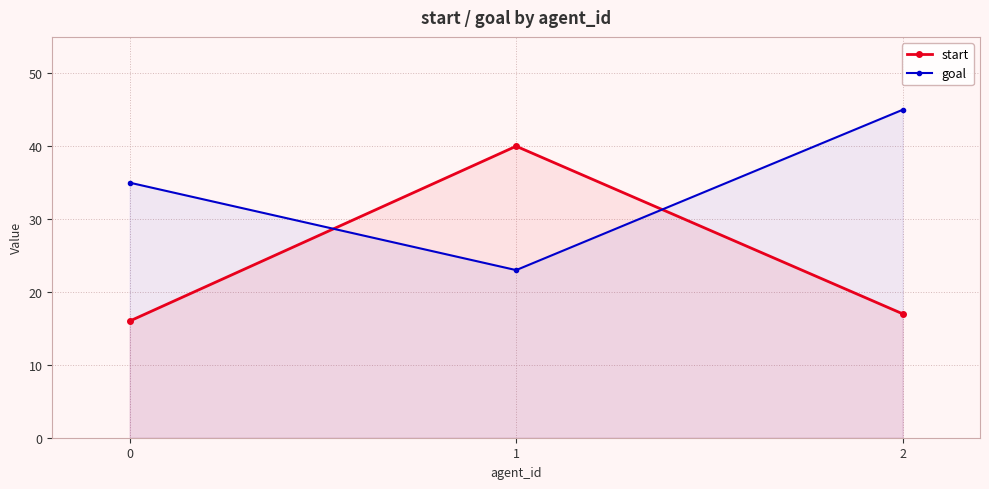

Is the value of goal at 1 greater than the value of start at 0?

Yes